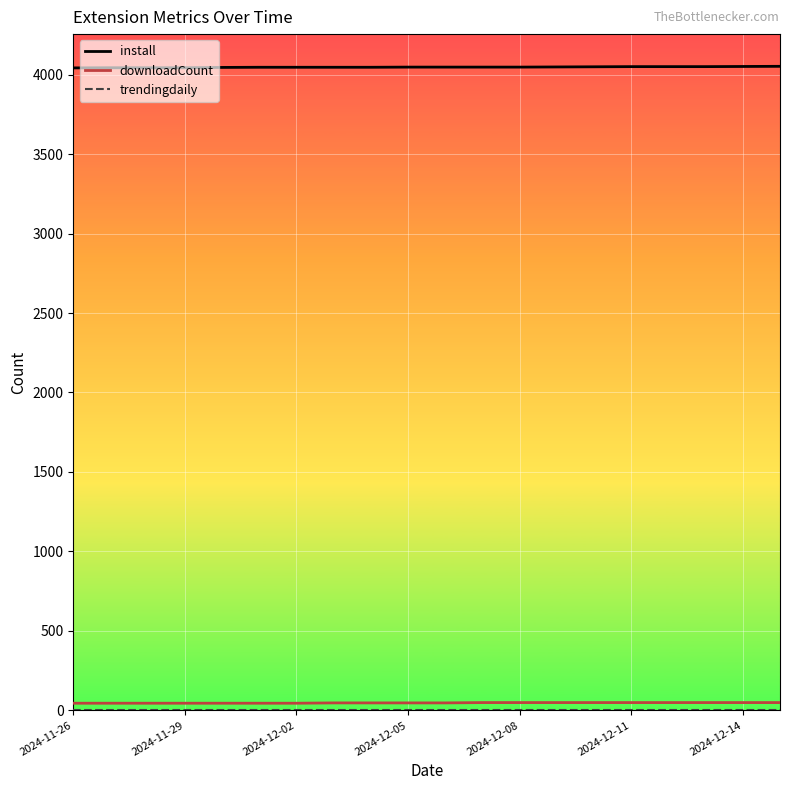

True or false: install and downloadCount intersect in this chart.

False